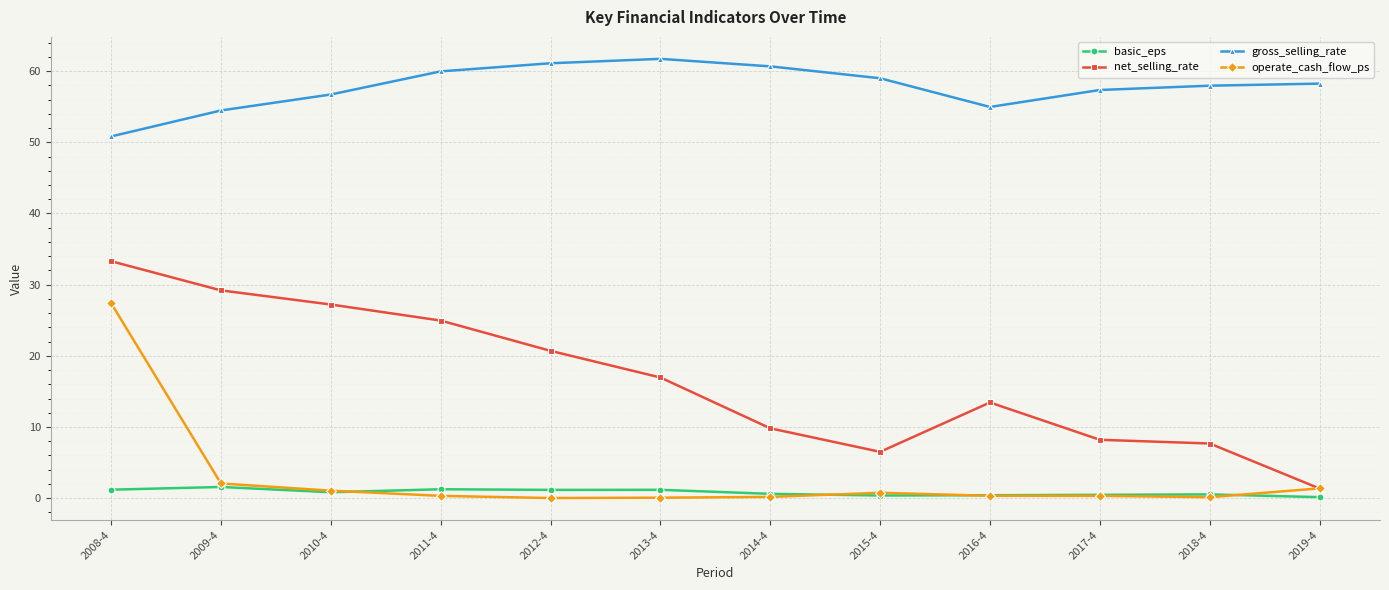

What are all the series names shown in the legend?

basic_eps, net_selling_rate, gross_selling_rate, operate_cash_flow_ps